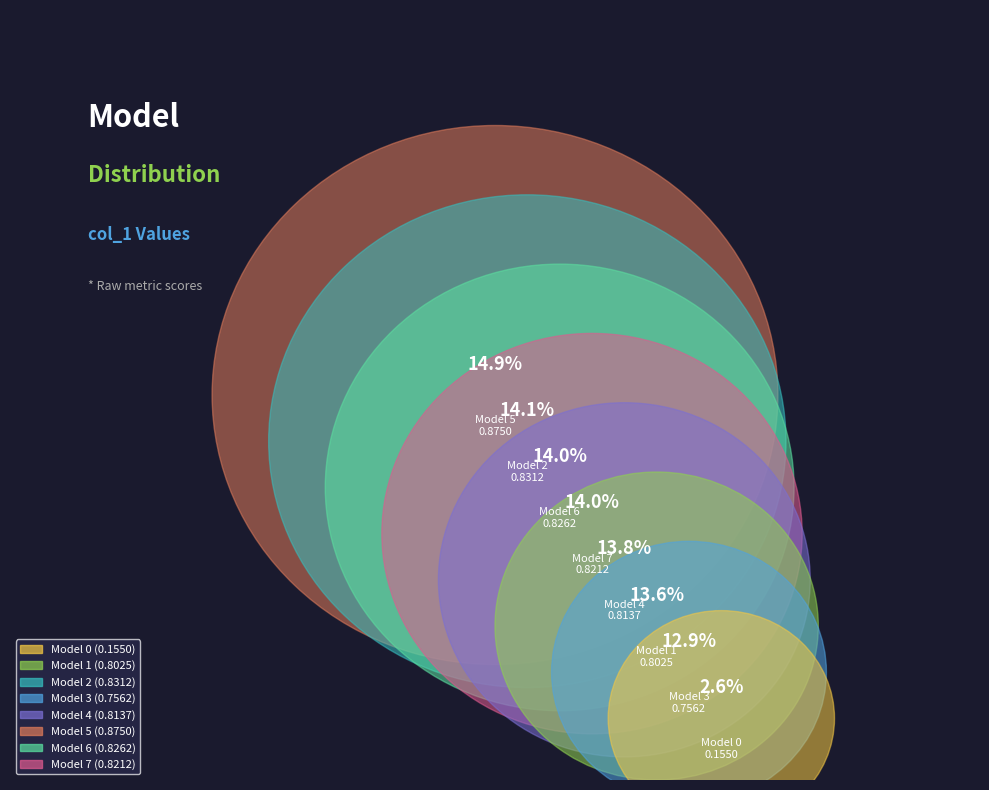

How many segments does this pie chart have?

8